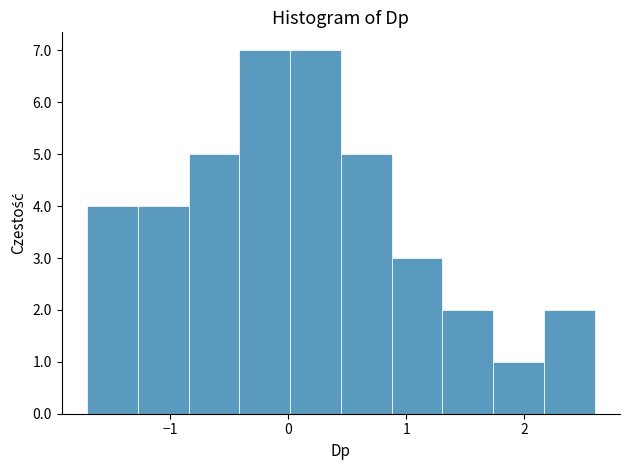

Reading left to right, list every bar in this chart as the range it spans on the x-axis followed by its height. Neither the bar edges nor the heights are printed on the chart, so give them approximately, as read against the axes.

-1.7 to -1.3: 4
-1.3 to -0.8: 4
-0.8 to -0.4: 5
-0.4 to 0.0: 7
0.0 to 0.4: 7
0.4 to 0.9: 5
0.9 to 1.3: 3
1.3 to 1.7: 2
1.7 to 2.2: 1
2.2 to 2.6: 2